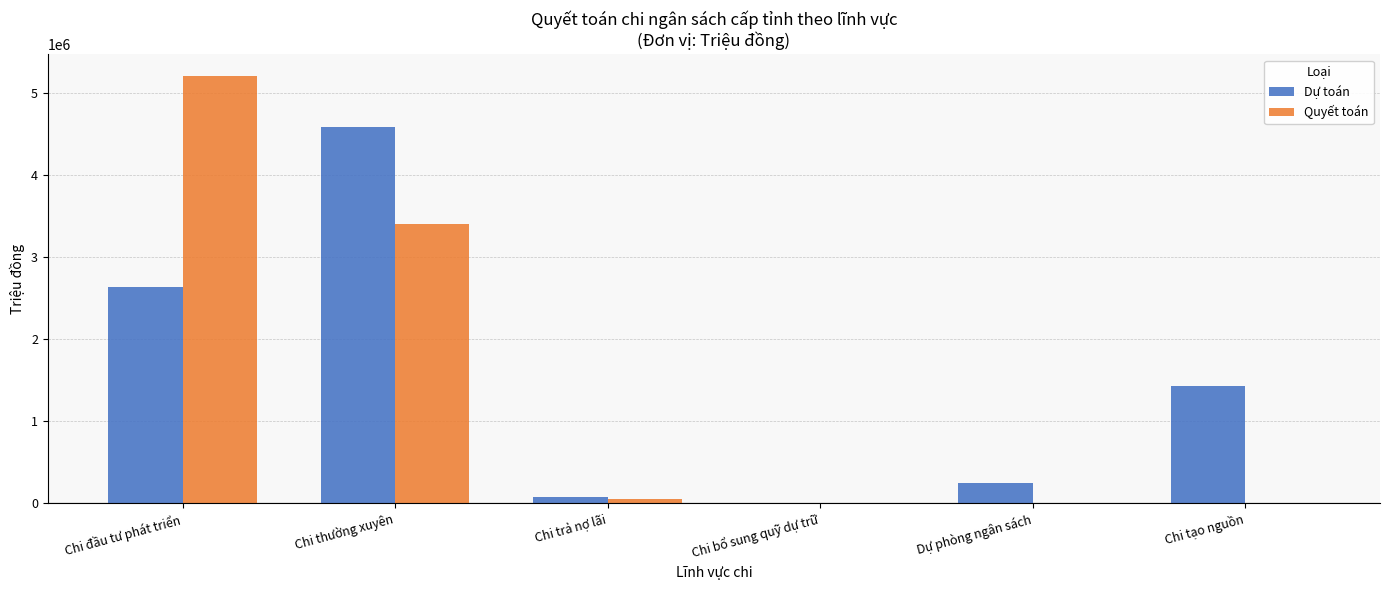

What is the total value across all series at Chi bổ sung quỹ dự trữ?

2000